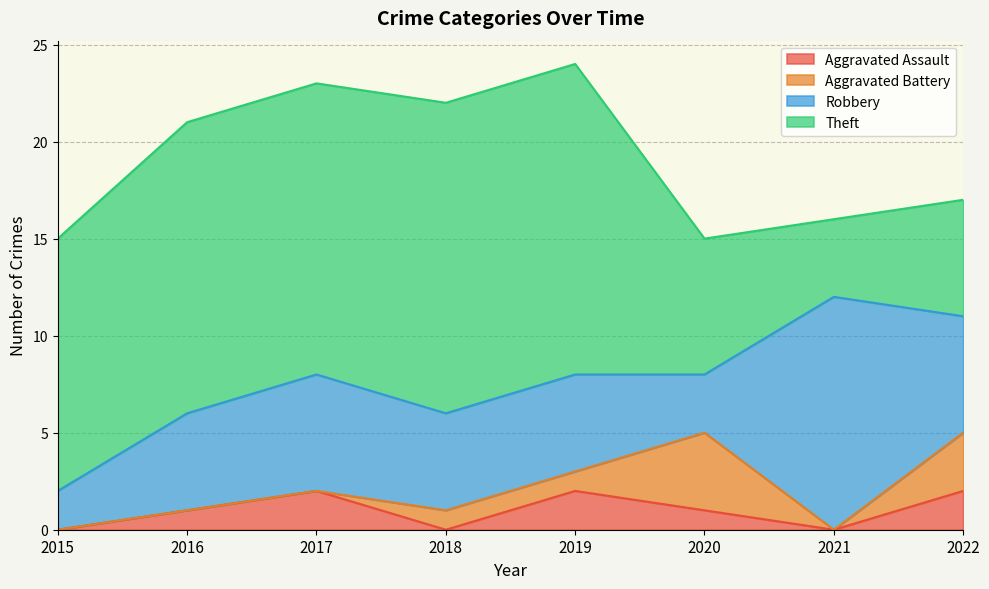

The Robbery series shows 2 at 2020. True or false?

False